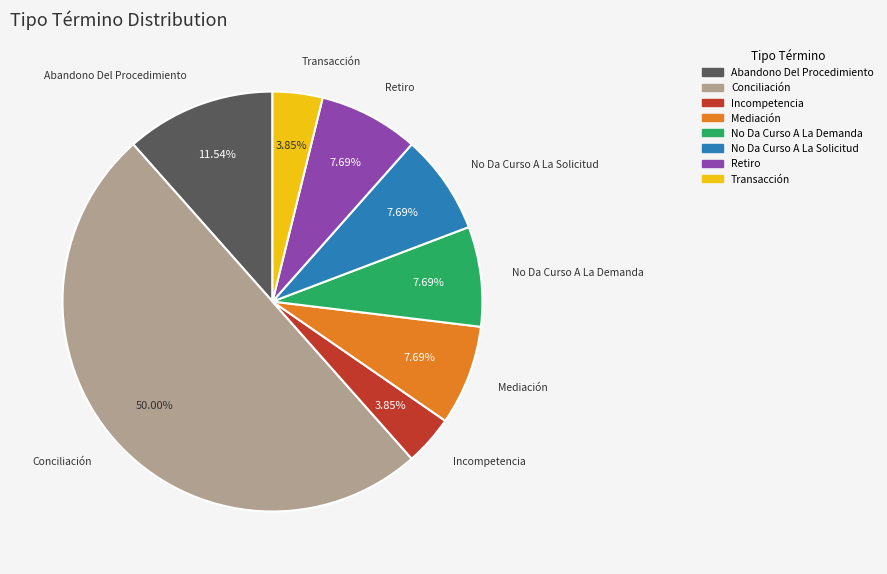

Which has a higher value, Conciliación or Incompetencia?

Conciliación